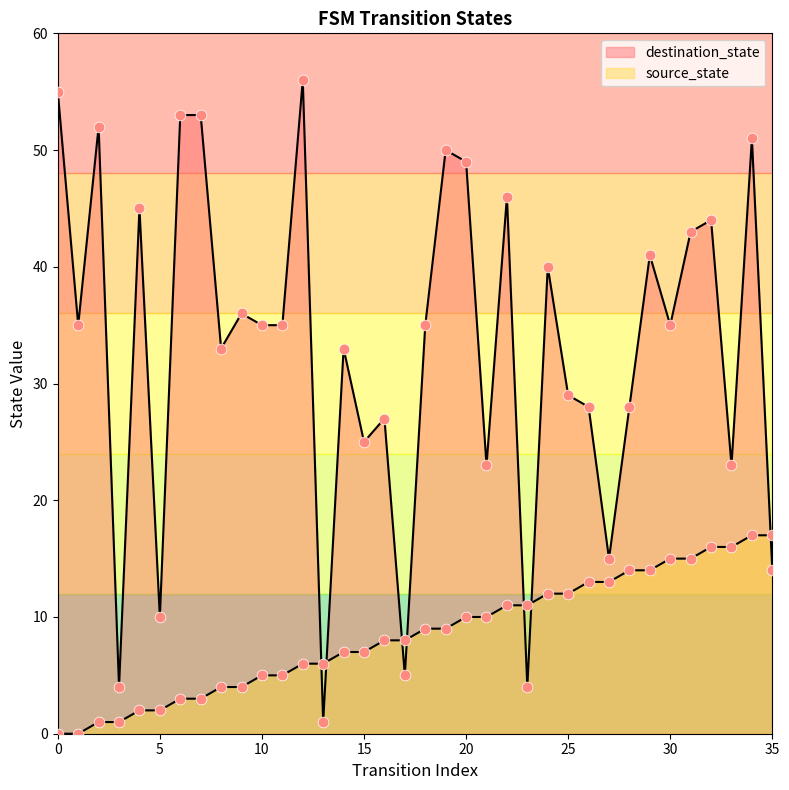

Is the value of source_state at 26 greater than the value of destination_state at 24?

No